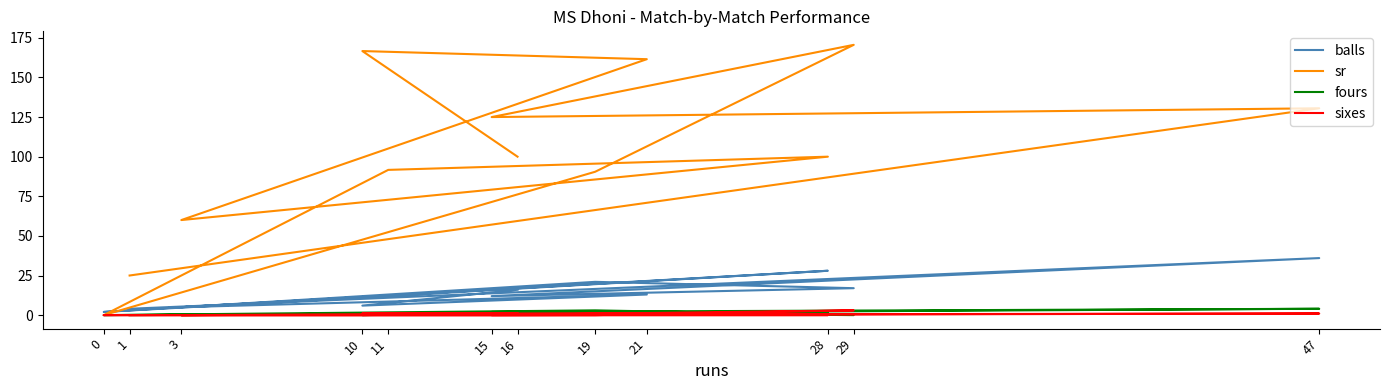

What is the difference between the highest and lowest values at 28?

100.0